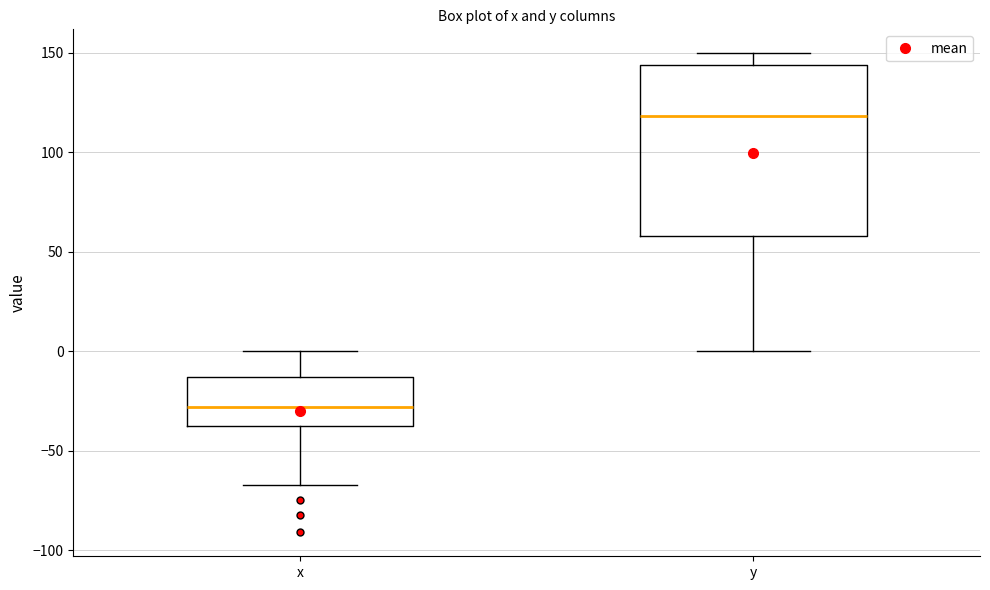

Which box's median line is the highest?

y